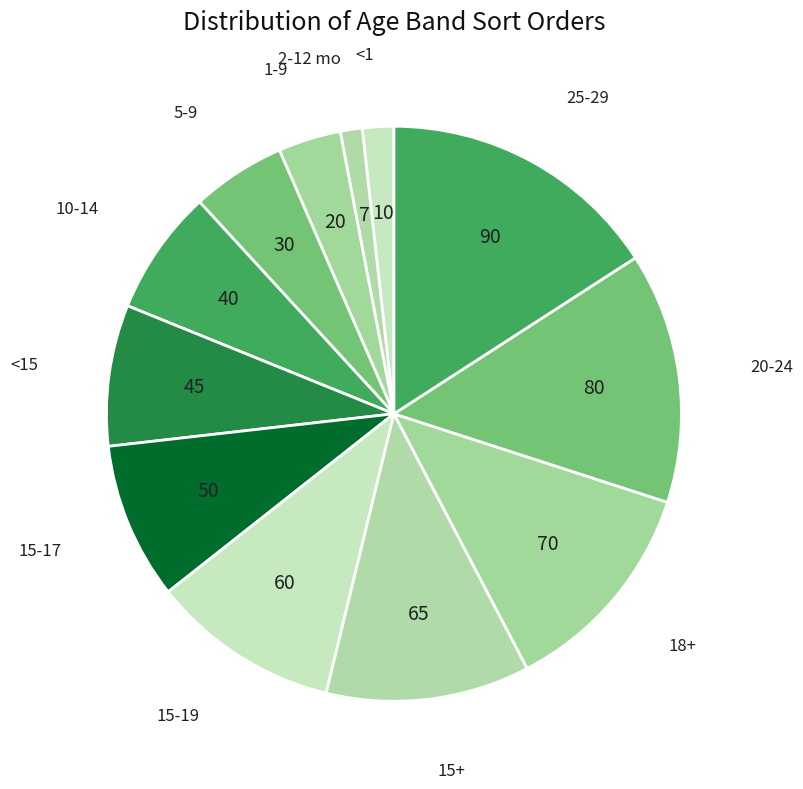

To the nearest percent, what is the difference between the largest and smallest slice percentages?

15%